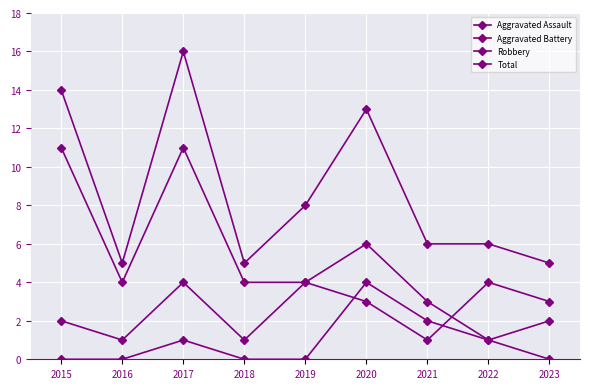

Where does the Aggravated Battery series first go above 3?

2017